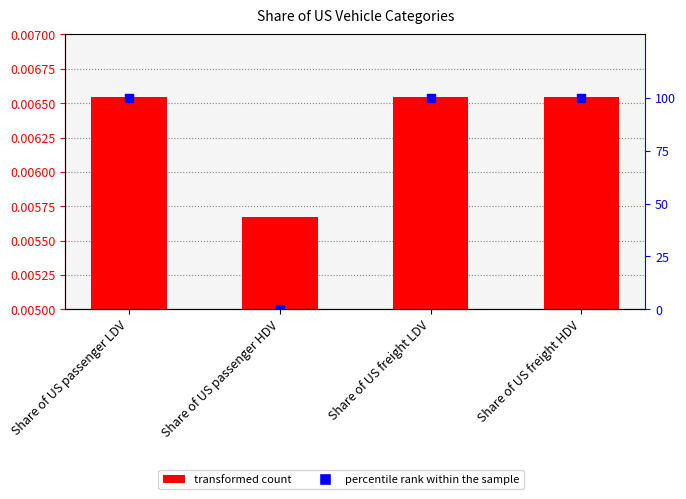

Which series has the widest spread of Y values?

percentile rank within the sample